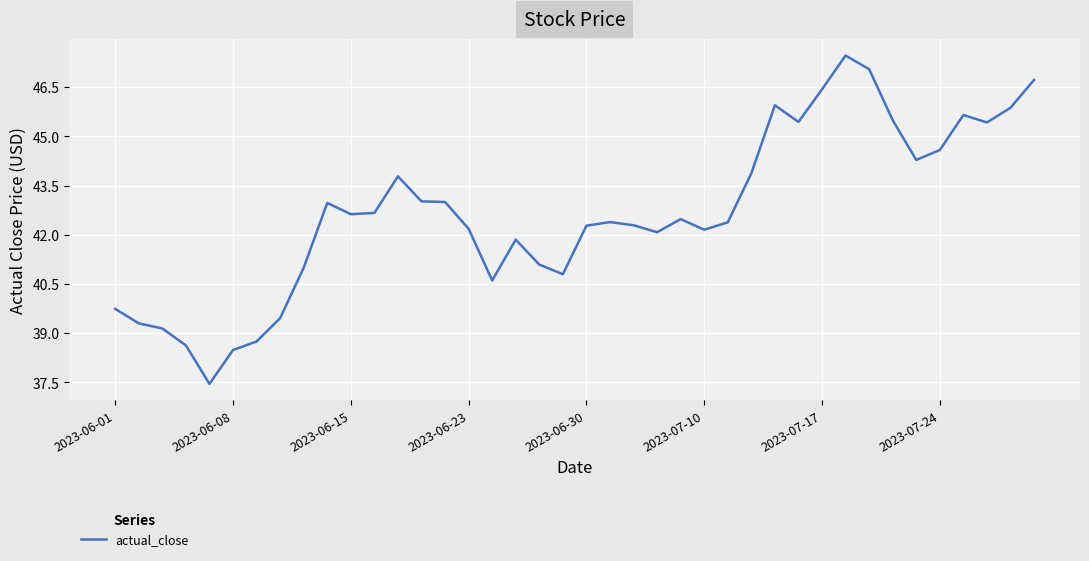

What is the greatest value displayed?

47.5